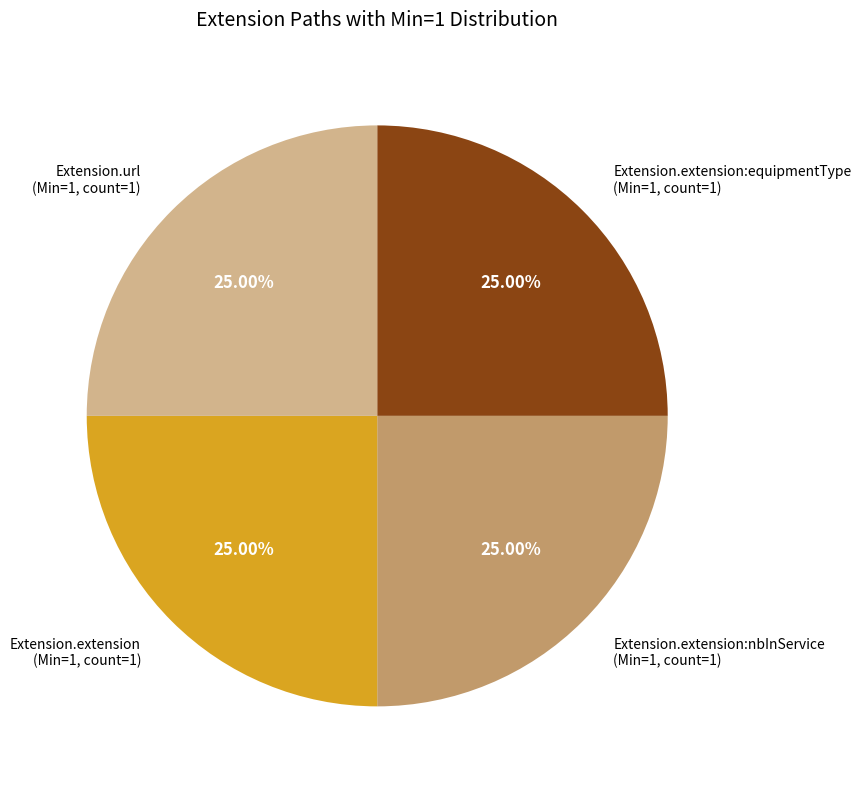

Is there any slice that represents more than half of the pie?

No